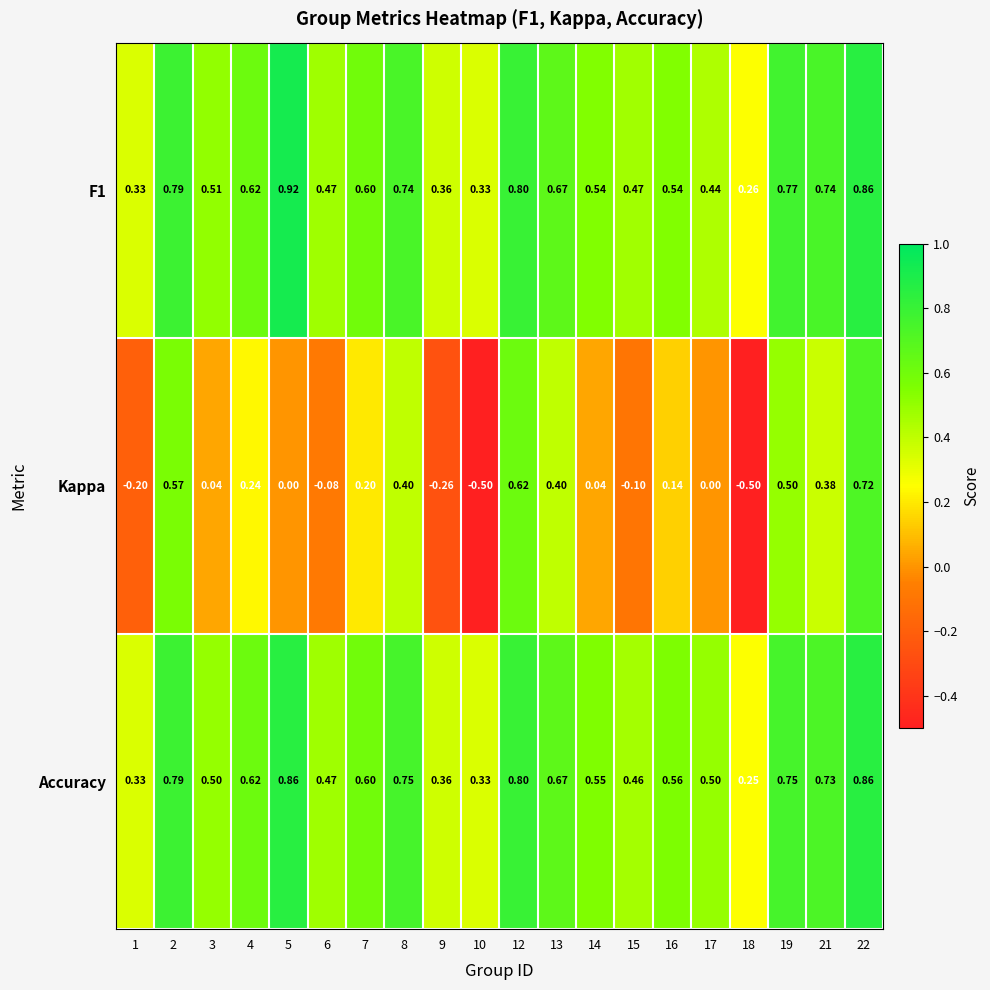

Between 3 and 14, which series saw the biggest shift?

Accuracy